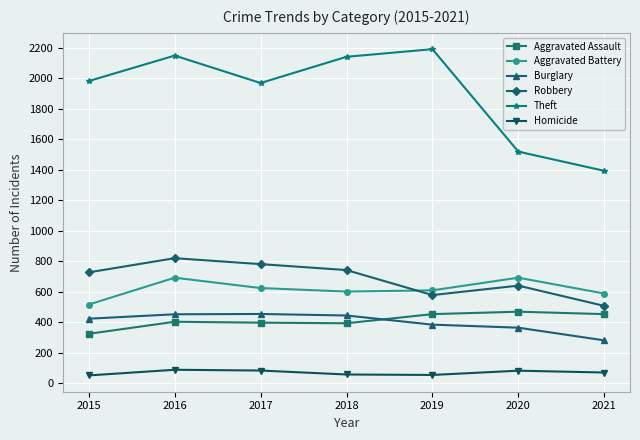

True or false: Aggravated Assault and Aggravated Battery cross at least once.

False